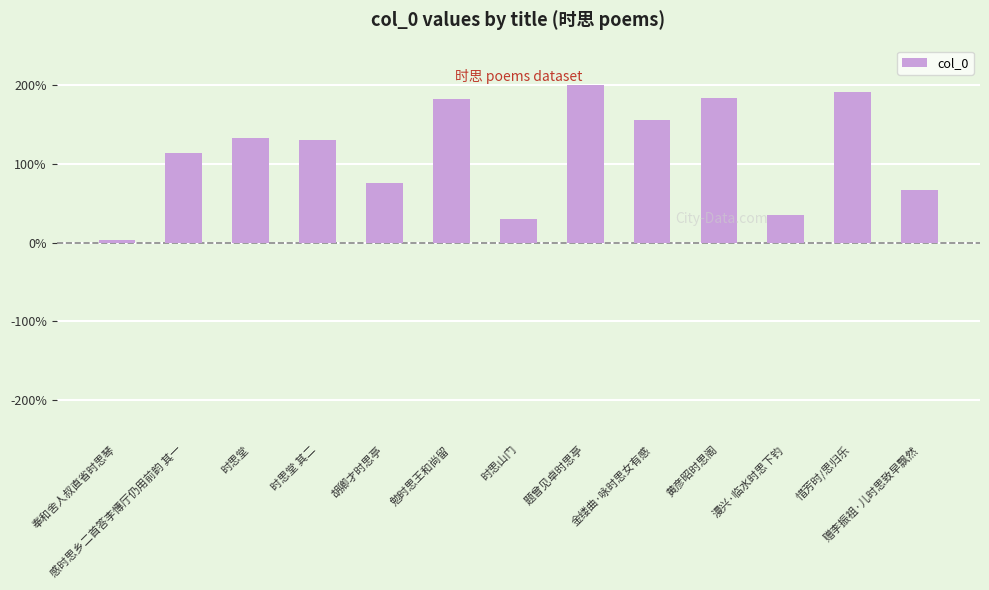

How many bars are there in total?

13